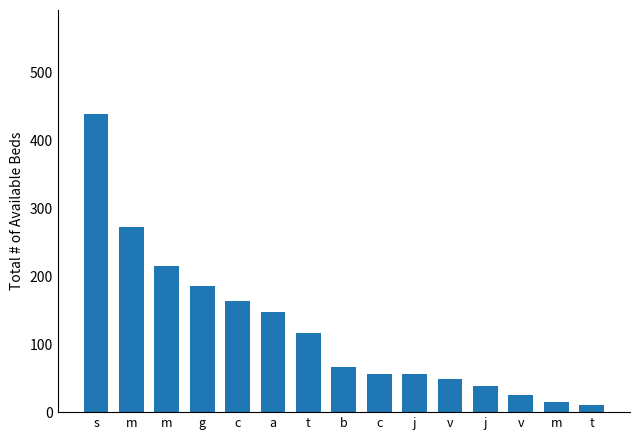

What is the difference between the maximum and minimum values?

427